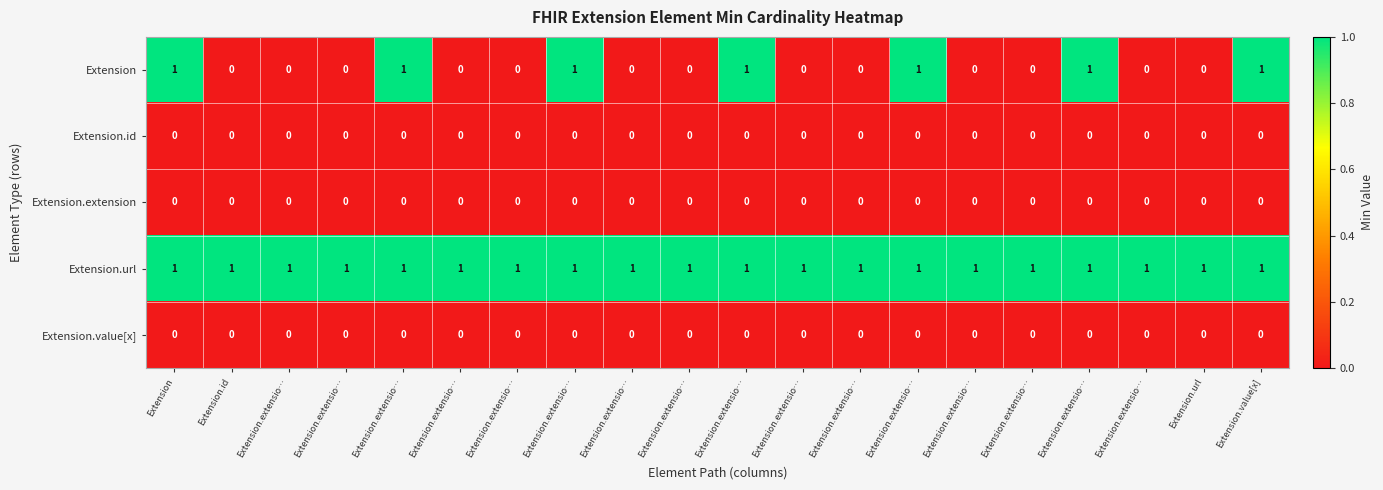

Reading right to left, transcribe all the data shown in this chart.

Extension: Extension.value[x]=1	Extension.url=0	Extension.extensio…=0	Extension.extensio…=1	Extension.extensio…=0	Extension.extensio…=0	Extension.extensio…=1	Extension.extensio…=0	Extension.extensio…=0	Extension.extensio…=1	Extension.extensio…=0	Extension.extensio…=0	Extension.extensio…=1	Extension.extensio…=0	Extension.extensio…=0	Extension.extensio…=1	Extension.extensio…=0	Extension.extensio…=0	Extension.id=0	Extension=1
Extension.id: Extension.value[x]=0	Extension.url=0	Extension.extensio…=0	Extension.extensio…=0	Extension.extensio…=0	Extension.extensio…=0	Extension.extensio…=0	Extension.extensio…=0	Extension.extensio…=0	Extension.extensio…=0	Extension.extensio…=0	Extension.extensio…=0	Extension.extensio…=0	Extension.extensio…=0	Extension.extensio…=0	Extension.extensio…=0	Extension.extensio…=0	Extension.extensio…=0	Extension.id=0	Extension=0
Extension.extension: Extension.value[x]=0	Extension.url=0	Extension.extensio…=0	Extension.extensio…=0	Extension.extensio…=0	Extension.extensio…=0	Extension.extensio…=0	Extension.extensio…=0	Extension.extensio…=0	Extension.extensio…=0	Extension.extensio…=0	Extension.extensio…=0	Extension.extensio…=0	Extension.extensio…=0	Extension.extensio…=0	Extension.extensio…=0	Extension.extensio…=0	Extension.extensio…=0	Extension.id=0	Extension=0
Extension.url: Extension.value[x]=1	Extension.url=1	Extension.extensio…=1	Extension.extensio…=1	Extension.extensio…=1	Extension.extensio…=1	Extension.extensio…=1	Extension.extensio…=1	Extension.extensio…=1	Extension.extensio…=1	Extension.extensio…=1	Extension.extensio…=1	Extension.extensio…=1	Extension.extensio…=1	Extension.extensio…=1	Extension.extensio…=1	Extension.extensio…=1	Extension.extensio…=1	Extension.id=1	Extension=1
Extension.value[x]: Extension.value[x]=0	Extension.url=0	Extension.extensio…=0	Extension.extensio…=0	Extension.extensio…=0	Extension.extensio…=0	Extension.extensio…=0	Extension.extensio…=0	Extension.extensio…=0	Extension.extensio…=0	Extension.extensio…=0	Extension.extensio…=0	Extension.extensio…=0	Extension.extensio…=0	Extension.extensio…=0	Extension.extensio…=0	Extension.extensio…=0	Extension.extensio…=0	Extension.id=0	Extension=0